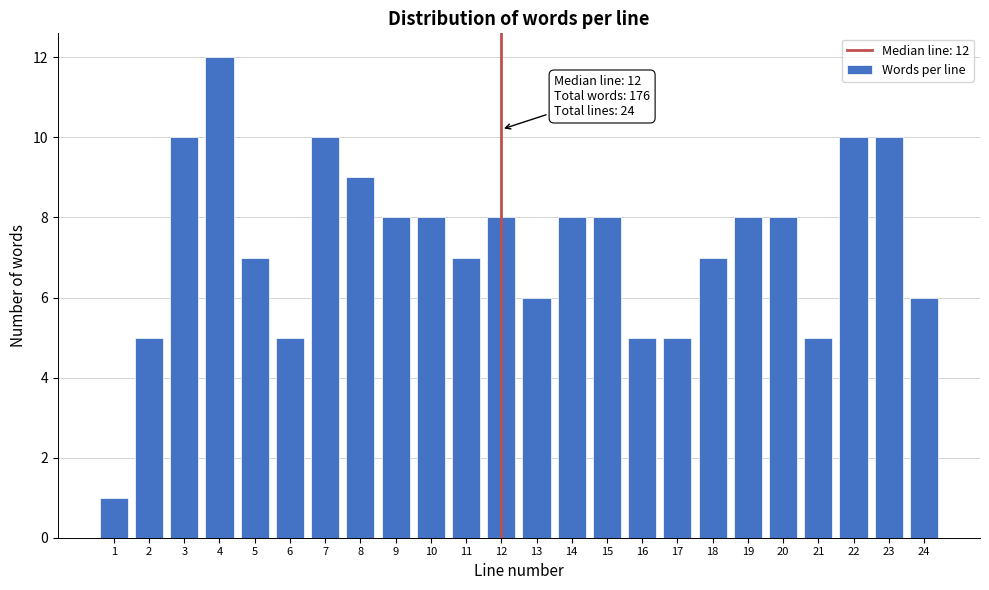

Reading left to right, extract all data points from this chart.

1=1	2=5	3=10	4=12	5=7	6=5	7=10	8=9	9=8	10=8	11=7	12=8	13=6	14=8	15=8	16=5	17=5	18=7	19=8	20=8	21=5	22=10	23=10	24=6